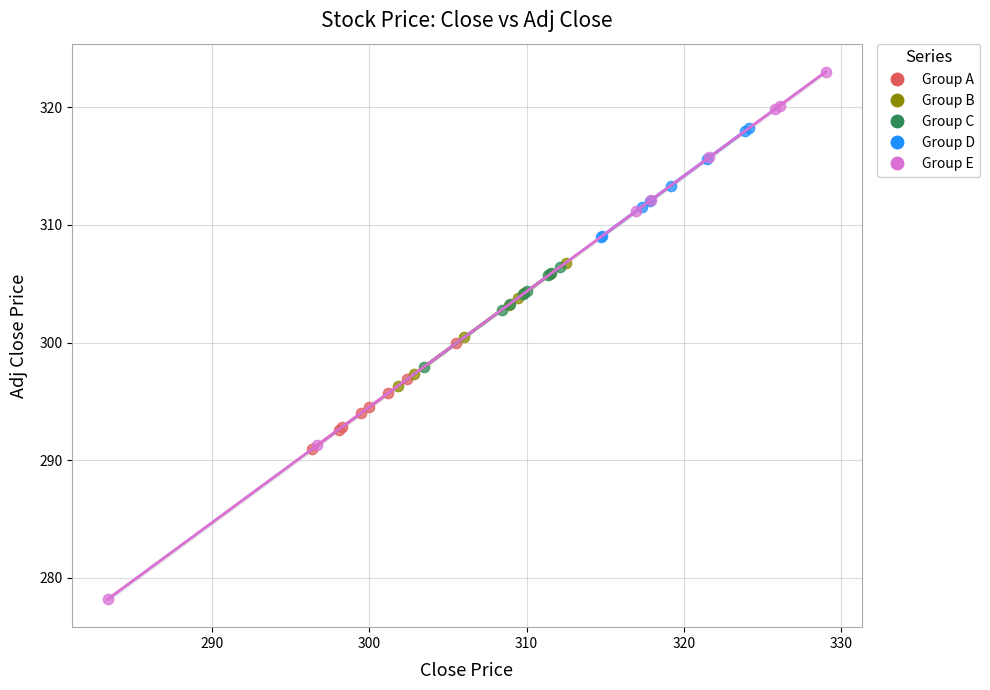

What are all the series names shown in the legend?

Group A, Group B, Group C, Group D, Group E